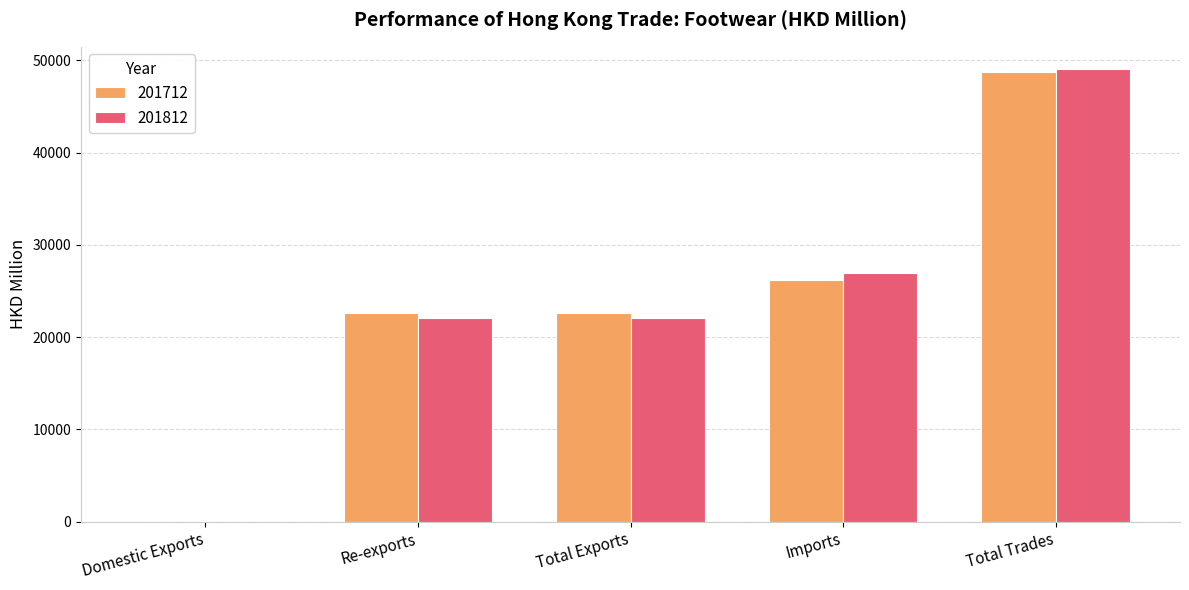

Is it true that 201812 equals 13208.3 at Imports?

False